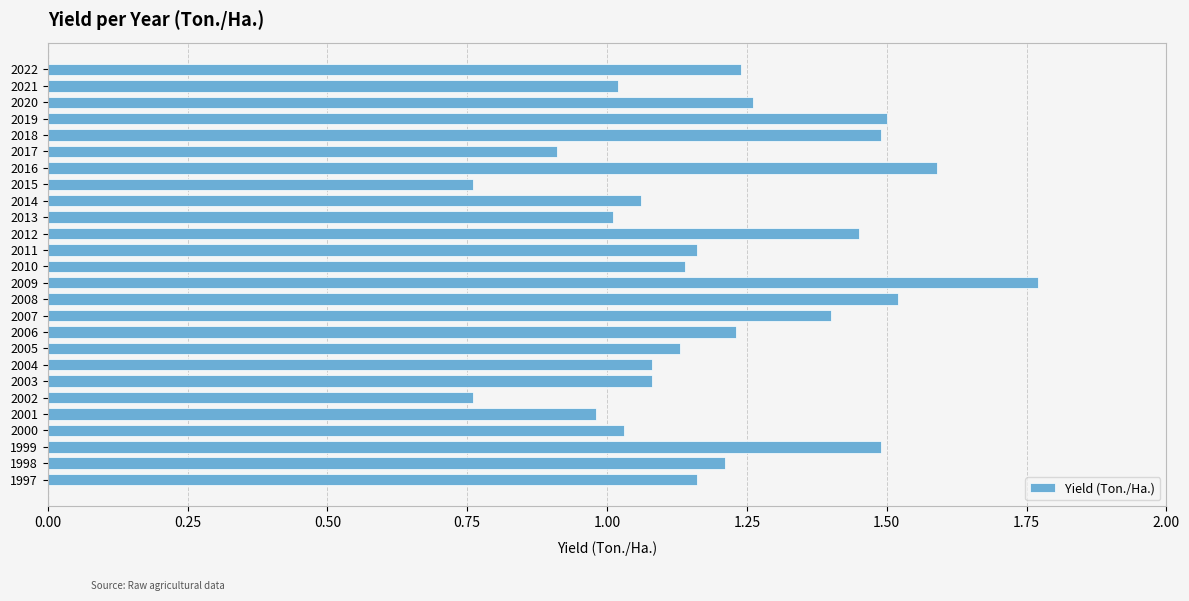

Which category has the highest value across all series?

2009